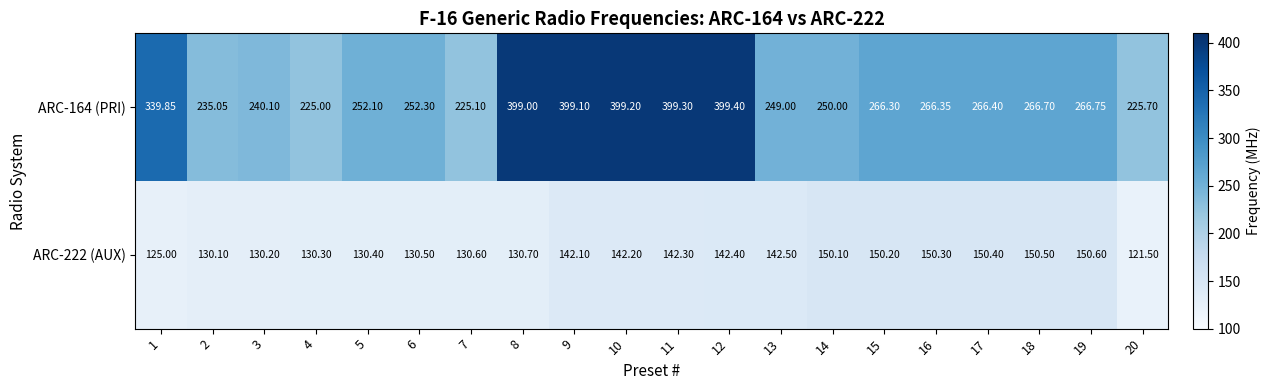

Is the value of ARC-164 (PRI) at 14 greater than the value of ARC-222 (AUX) at 18?

Yes